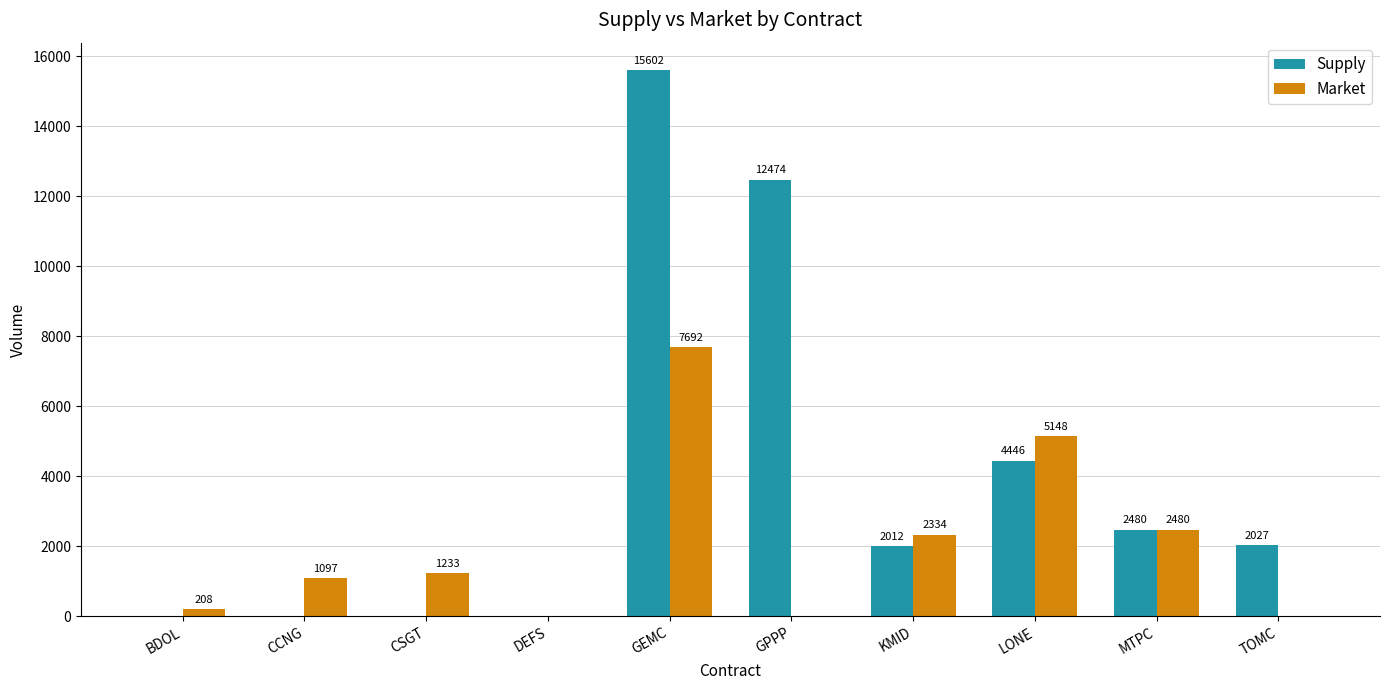

Reading left to right, transcribe all the data shown in this chart.

Supply: 0	0	0	0	15602	12474	2012	4446	2480	2027
Market: 208	1097	1233	0	7692	0	2334	5148	2480	0